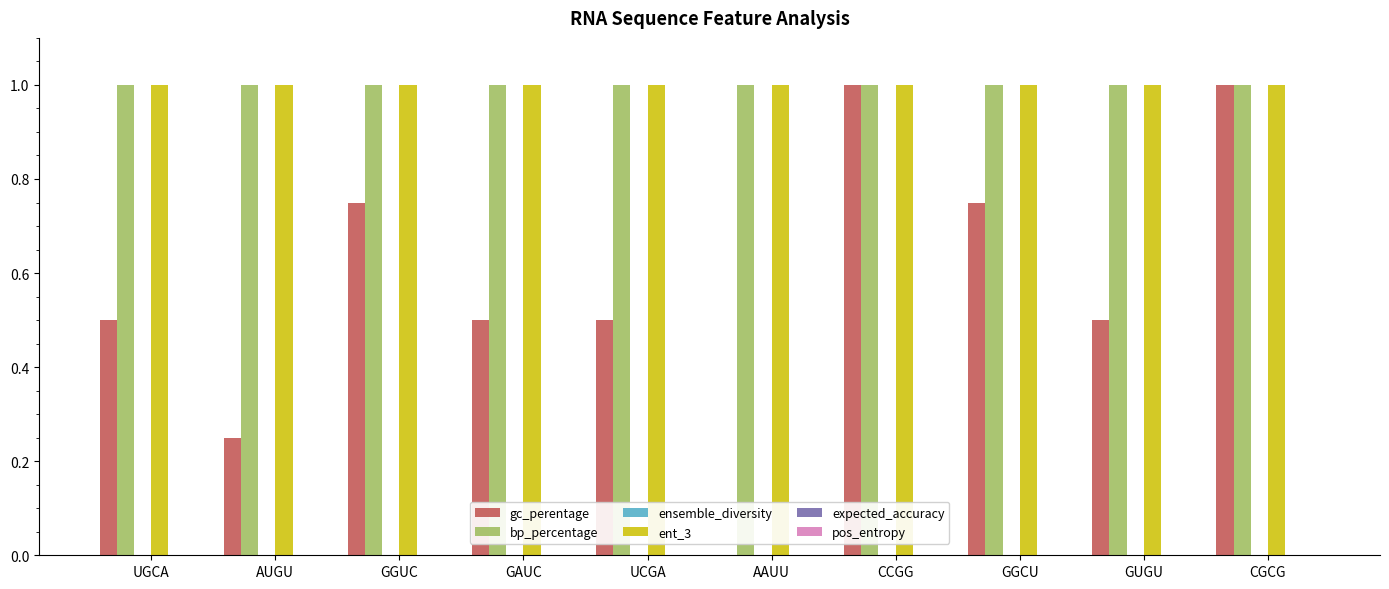

The value of bp_percentage at UGCA is 1.7. True or false?

False